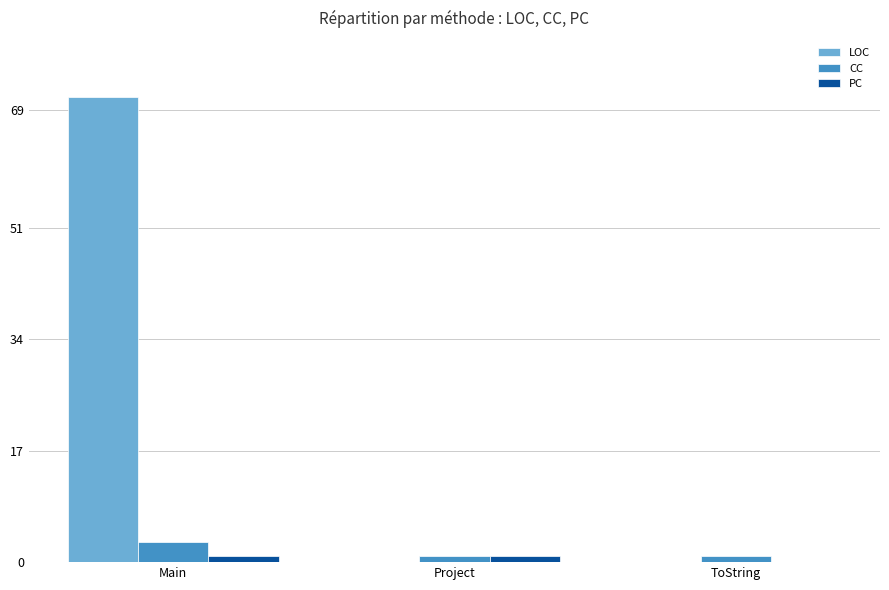

What is the maximum value shown in the chart?

71